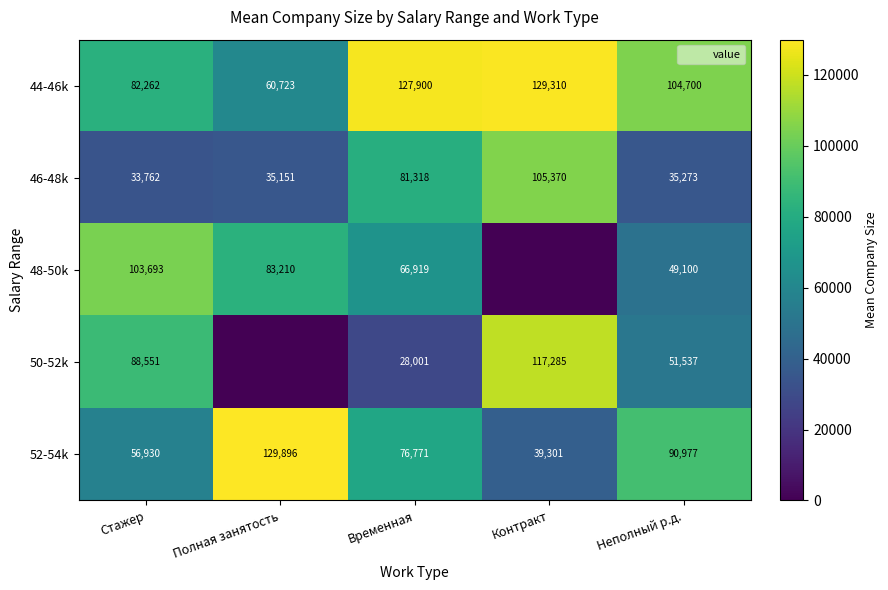

How many data points in 52-54k are less than 76771?

2